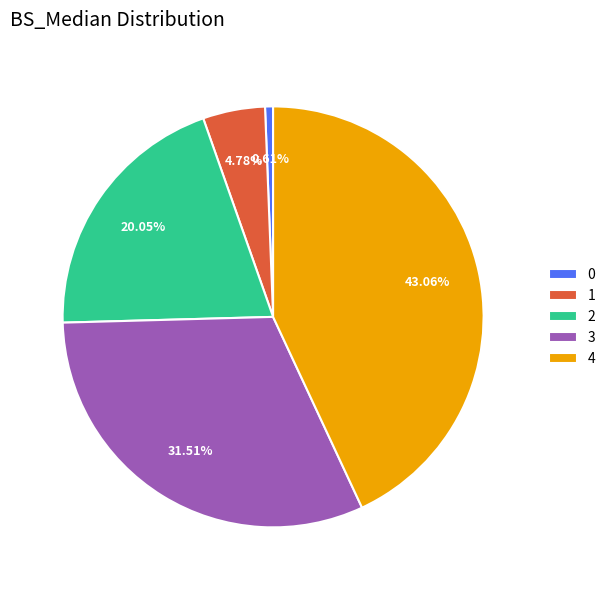

Is there a majority slice in this chart?

No